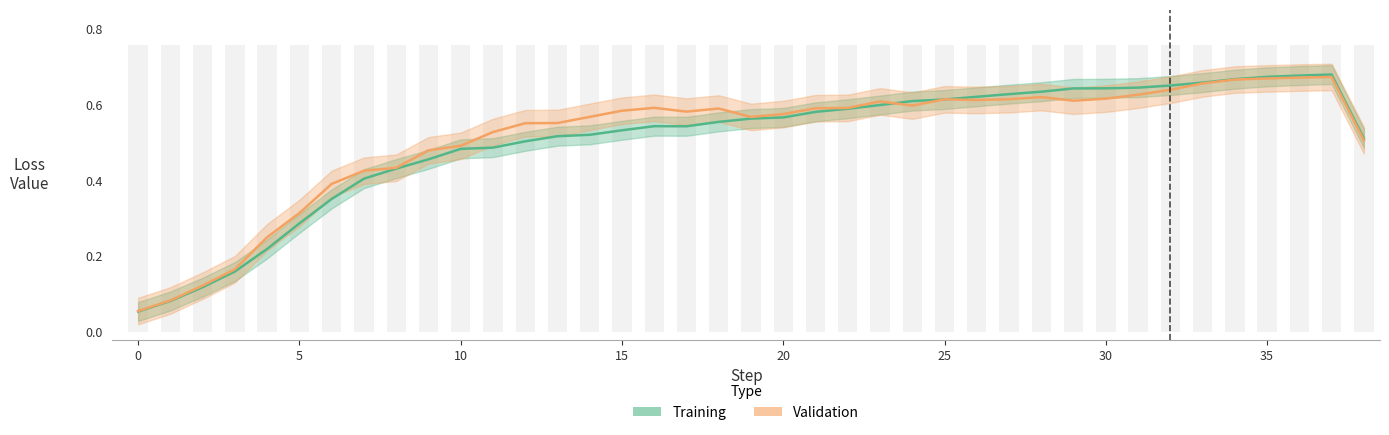

Which label corresponds to the largest value in the chart?

37